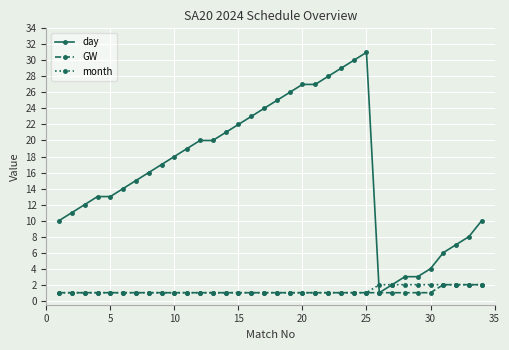

Which series has the largest total across all categories?

day